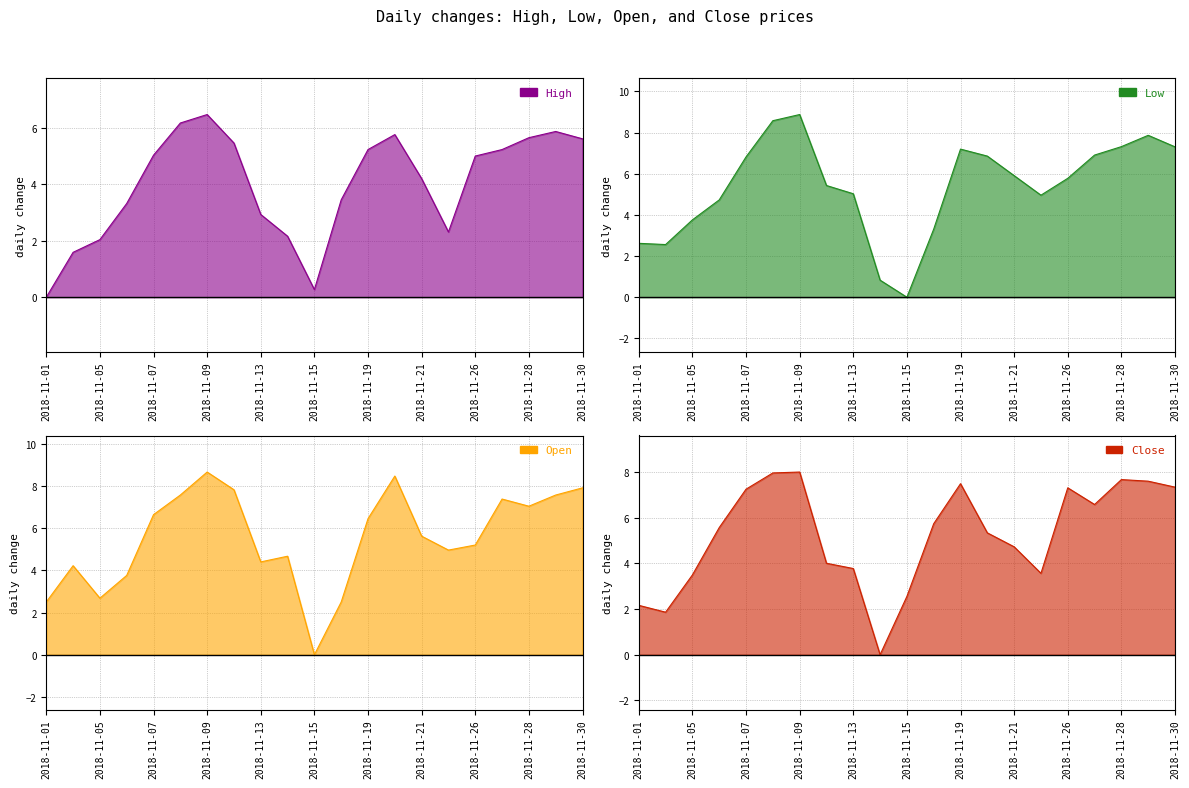

Rank the categories by High value from lowest to highest.

2018-11-01, 2018-11-15, 2018-11-02, 2018-11-05, 2018-11-14, 2018-11-23, 2018-11-13, 2018-11-06, 2018-11-16, 2018-11-21, 2018-11-26, 2018-11-07, 2018-11-19, 2018-11-27, 2018-11-12, 2018-11-30, 2018-11-28, 2018-11-20, 2018-11-29, 2018-11-08, 2018-11-09